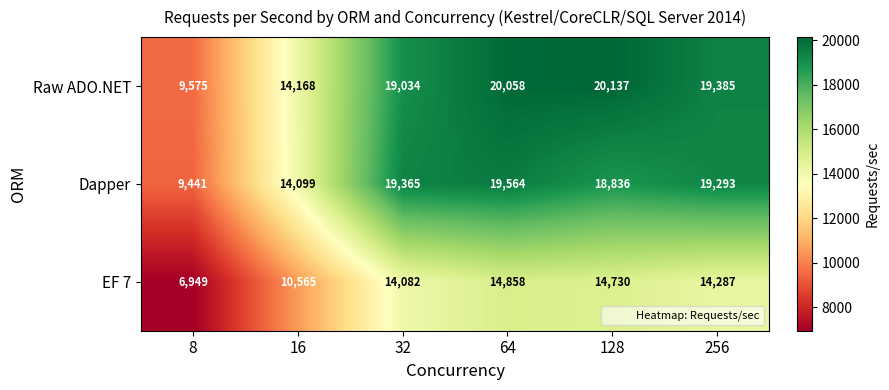

At which category is the sum across all series the highest?

64